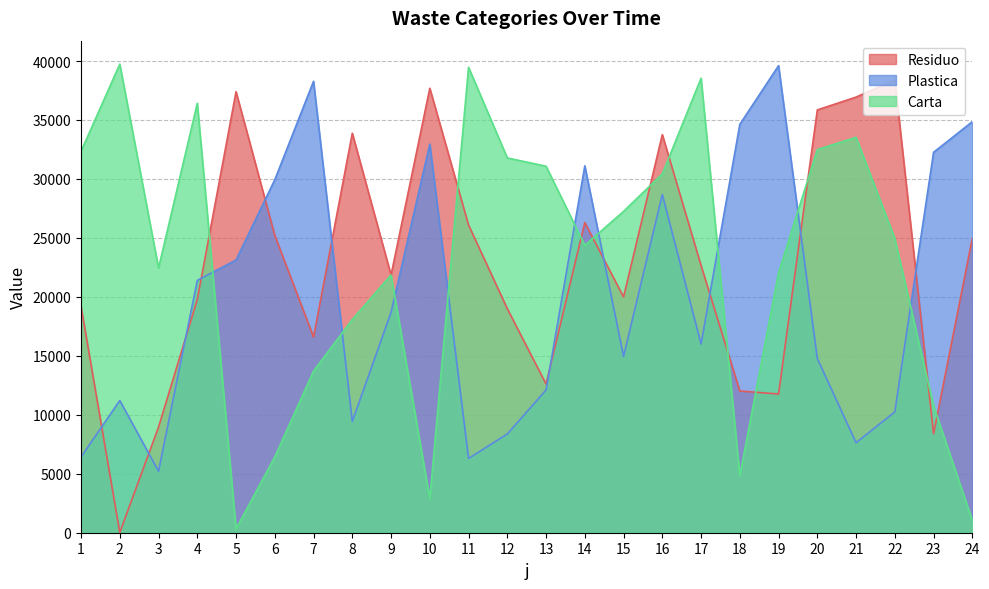

At which category is the sum across all series the highest?

16